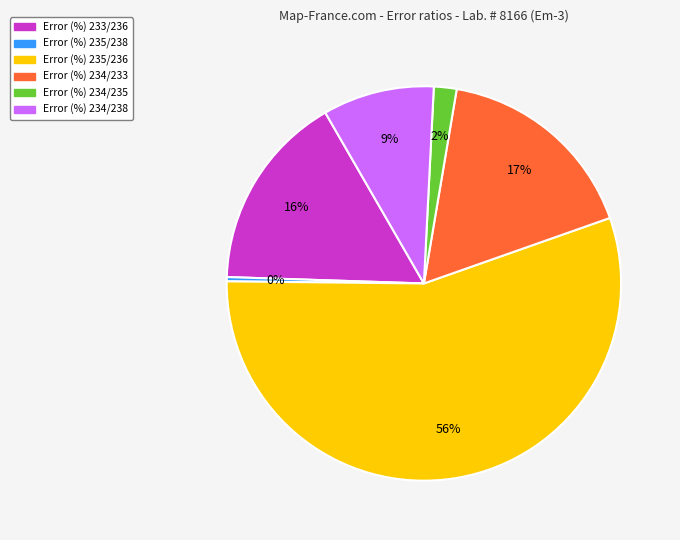

Which has a higher value, Error (%) 233/236 or Error (%) 234/233?

Error (%) 234/233